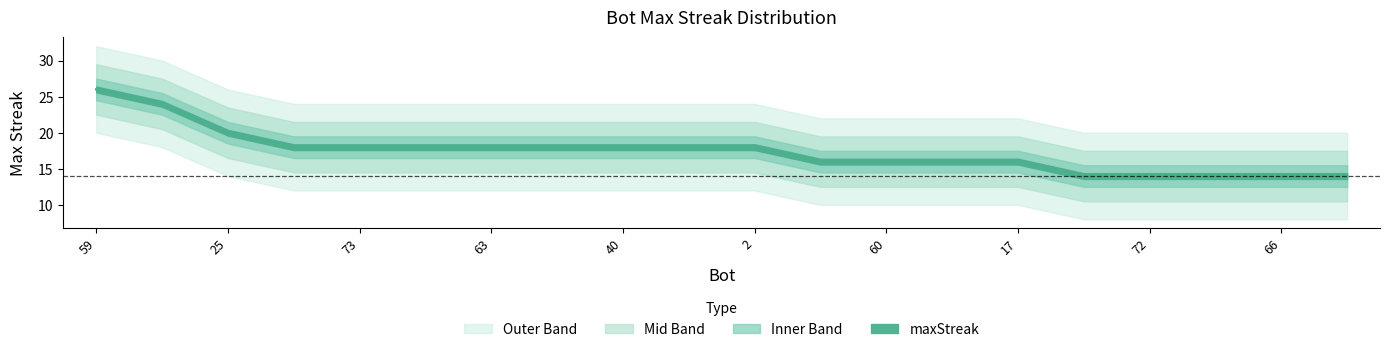

Is it true that the value at 69 is 14?

True